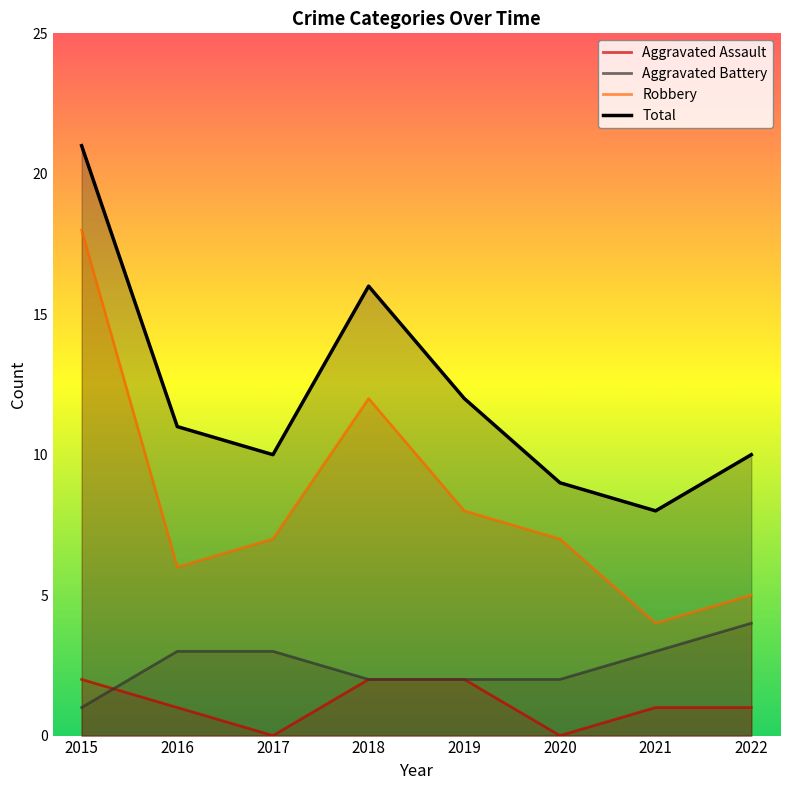

What is the minimum value for Robbery?

4